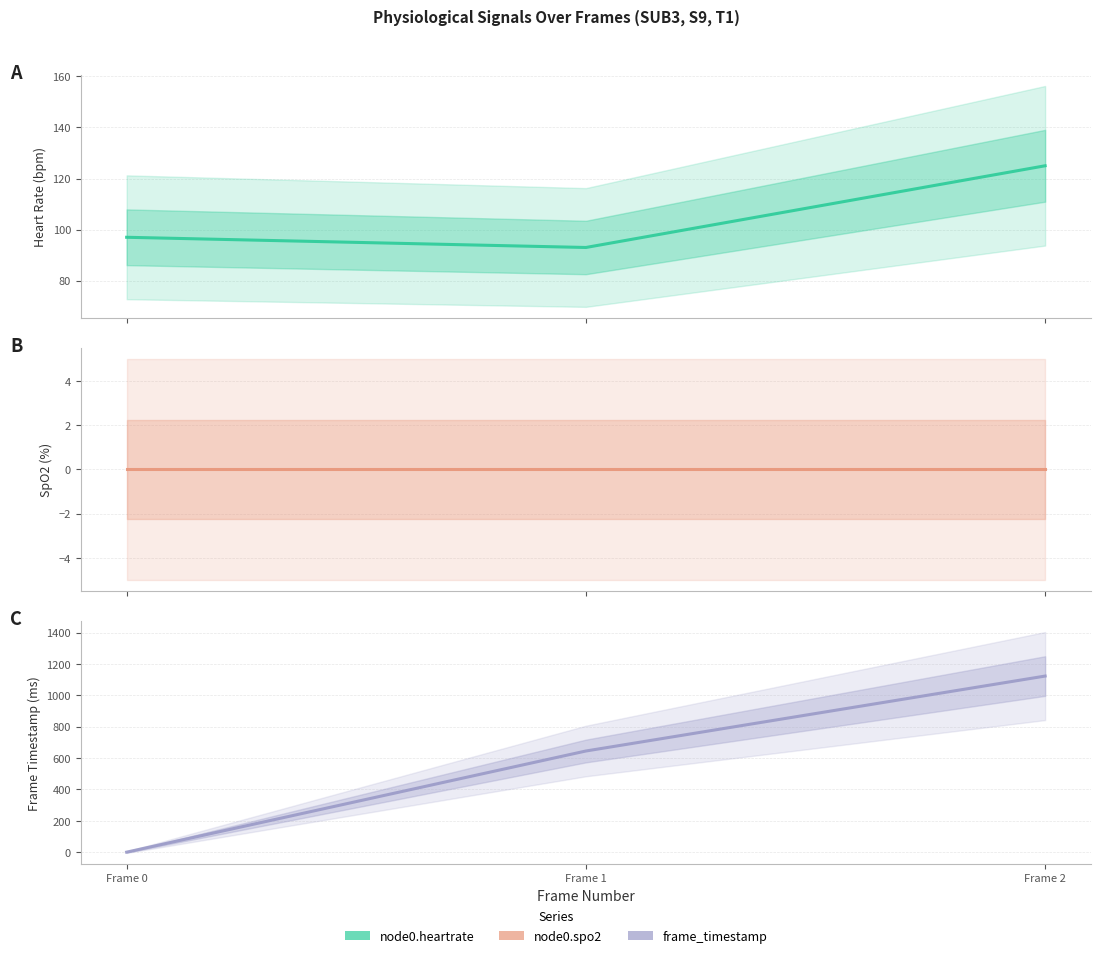

Reading left to right, transcribe all the data shown in this chart.

node0.heartrate: Frame 0=97	Frame 1=93	Frame 2=125
node0.spo2: Frame 0=0	Frame 1=0	Frame 2=0
frame_timestamp: Frame 0=0	Frame 1=645	Frame 2=1123